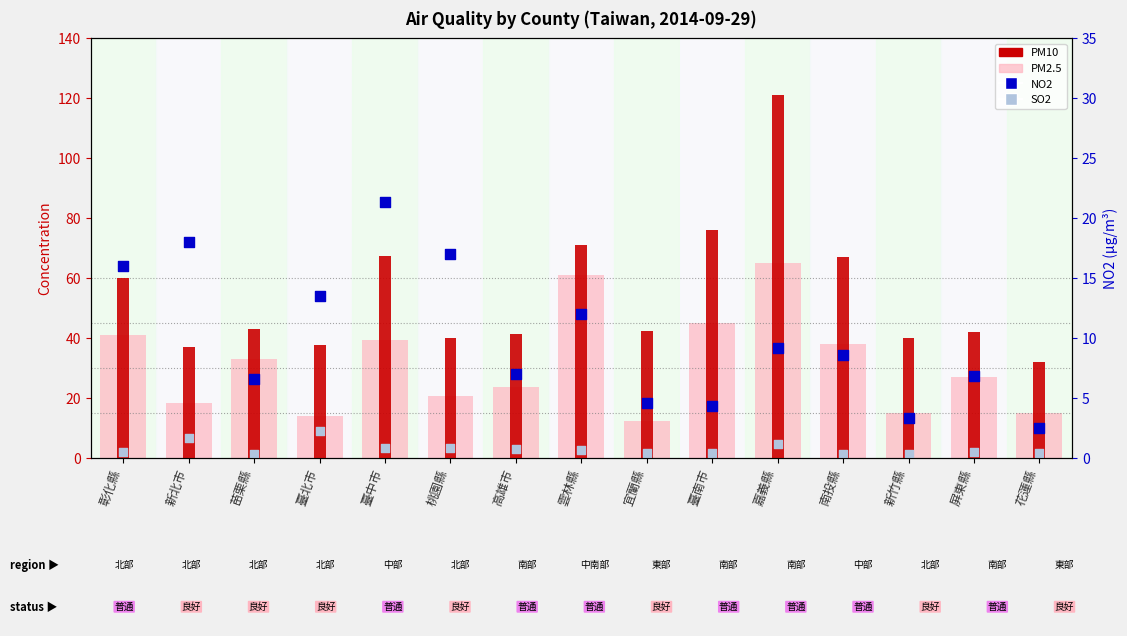

What is the total value across all series at 屏東縣?

77.7